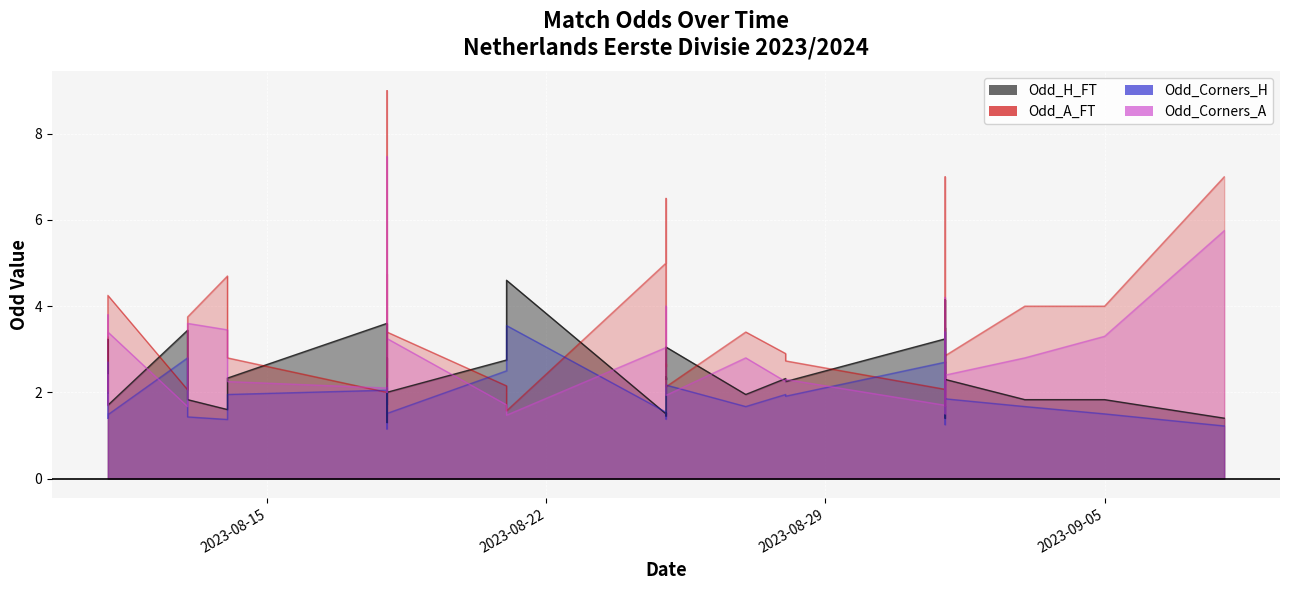

How many data points does each series have?

40